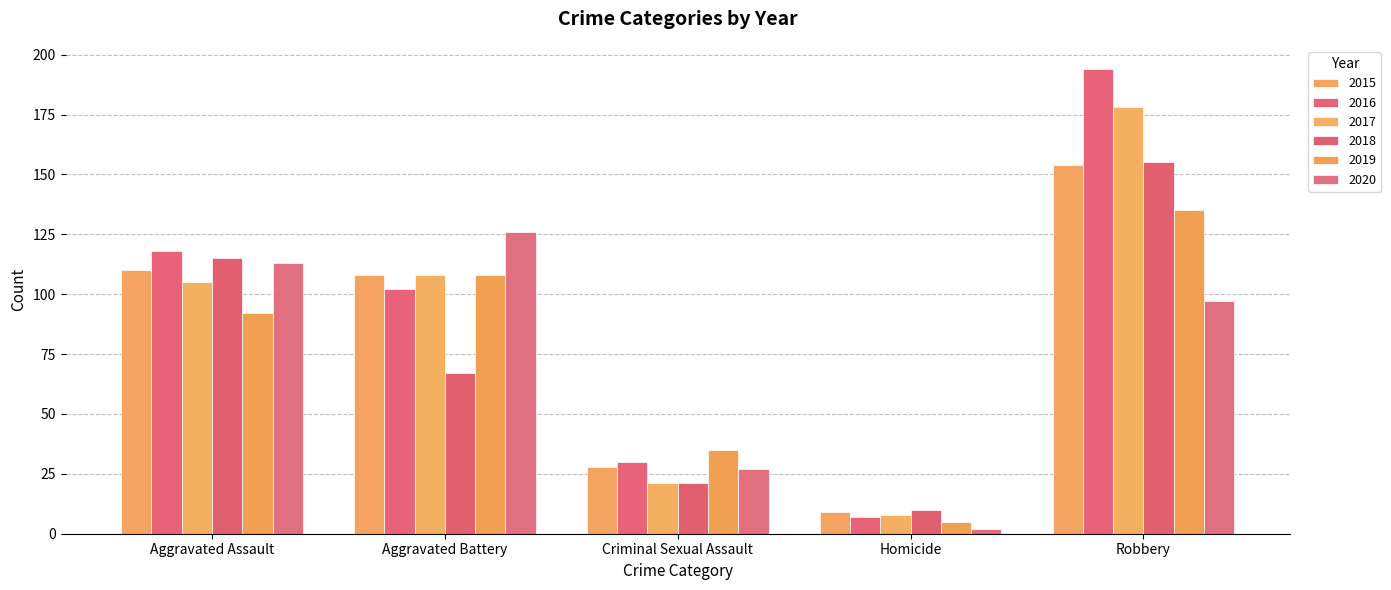

What is the sum of the 2016 values at Robbery and Aggravated Assault?

312